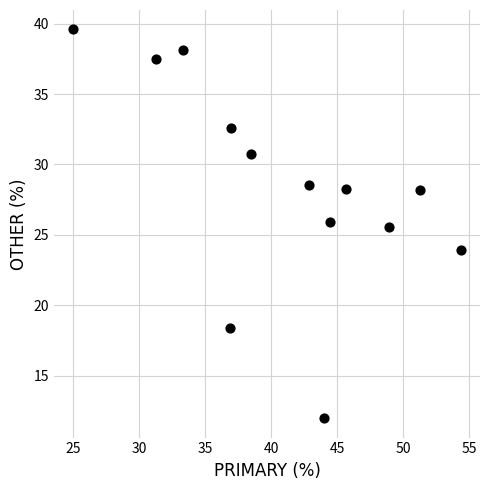

What Y value in the scatter plot is closest to 25?

25.5